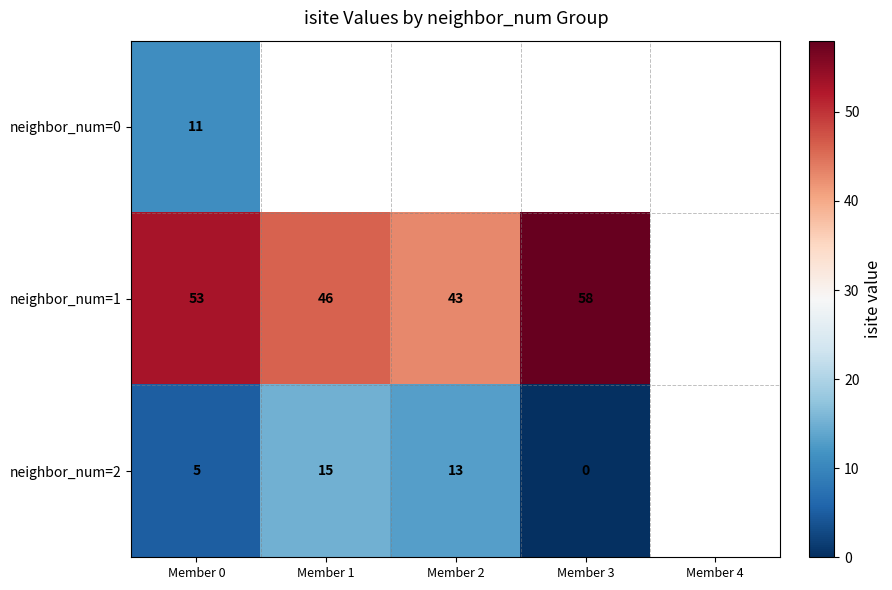

At which category does the chart reach its peak across all series?

Member 3